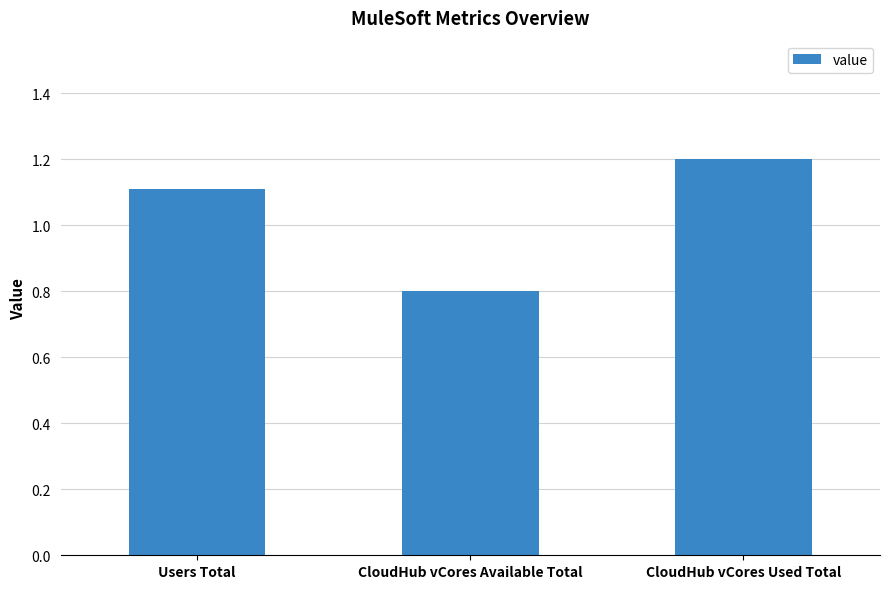

Reading left to right, transcribe all the data shown in this chart.

Users Total=1.1	CloudHub vCores Available Total=0.8	CloudHub vCores Used Total=1.2